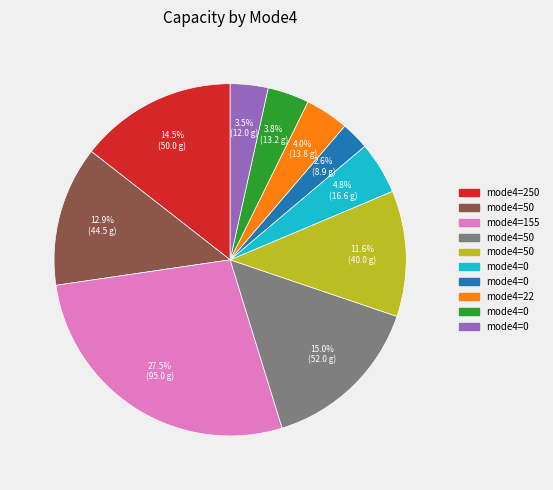

Is there any slice that represents more than half of the pie?

No